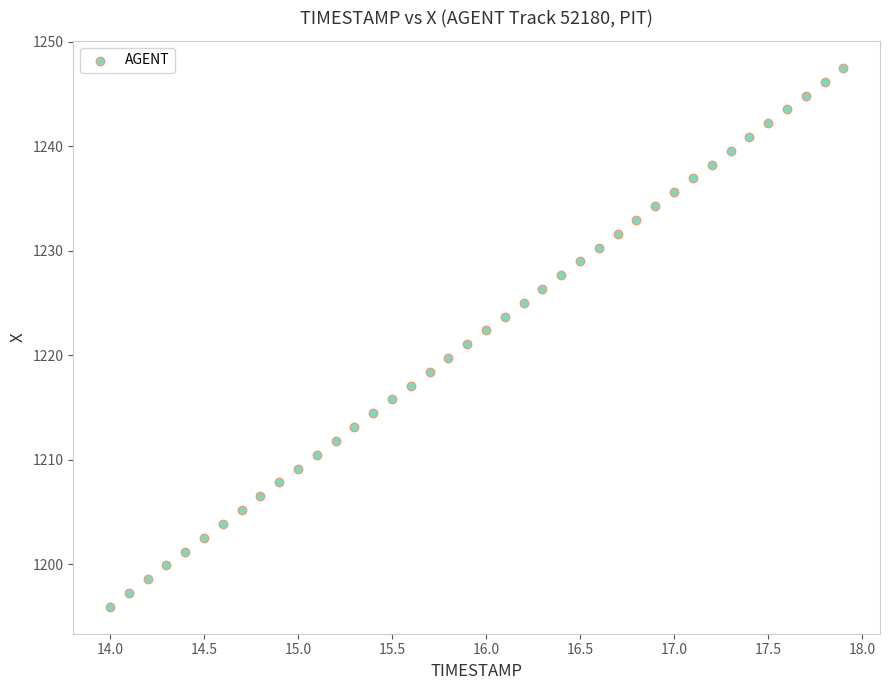

What is the range of Y values (max minus min)?

51.6